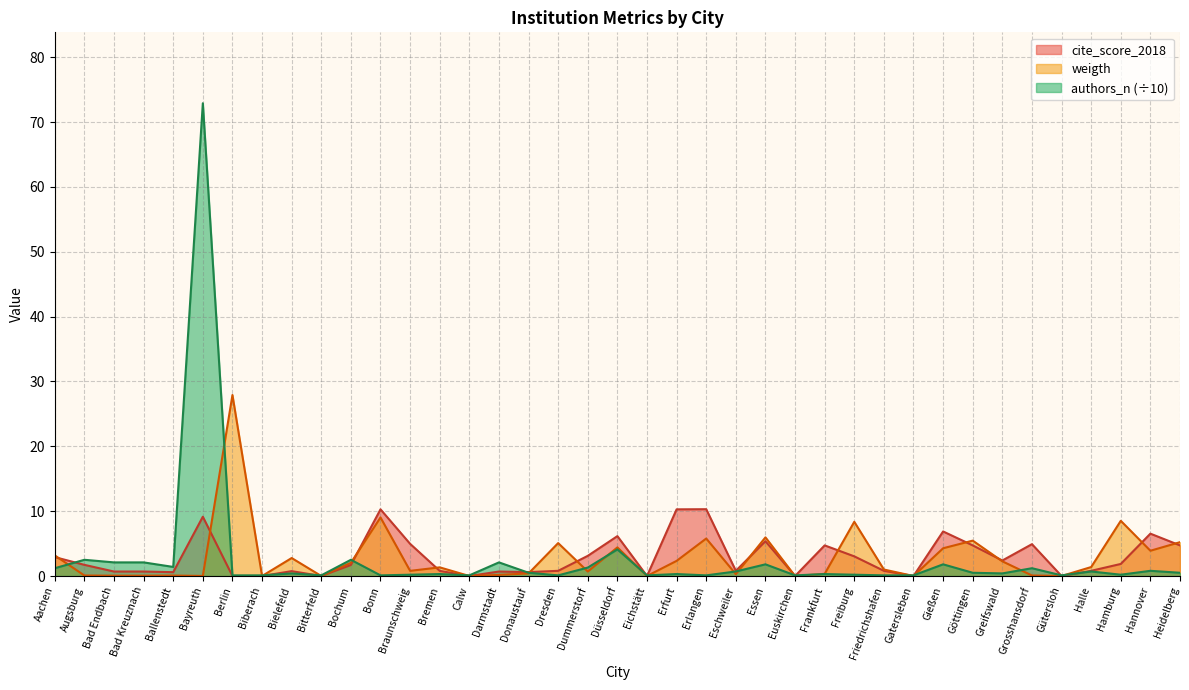

How many lines are shown in the chart?

3